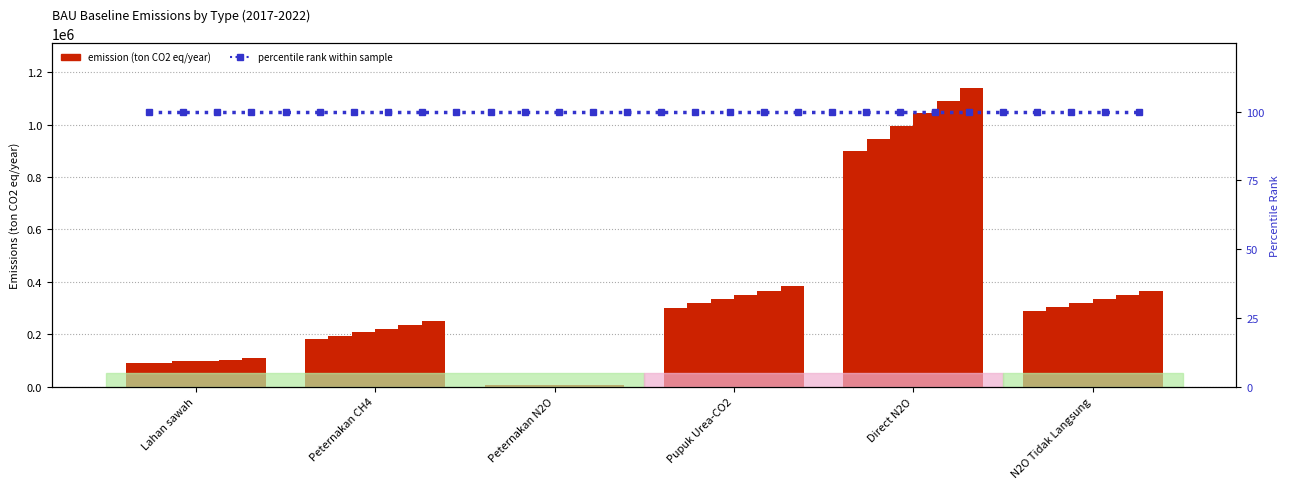

At which category is the sum across all series the highest?

Direct N2O